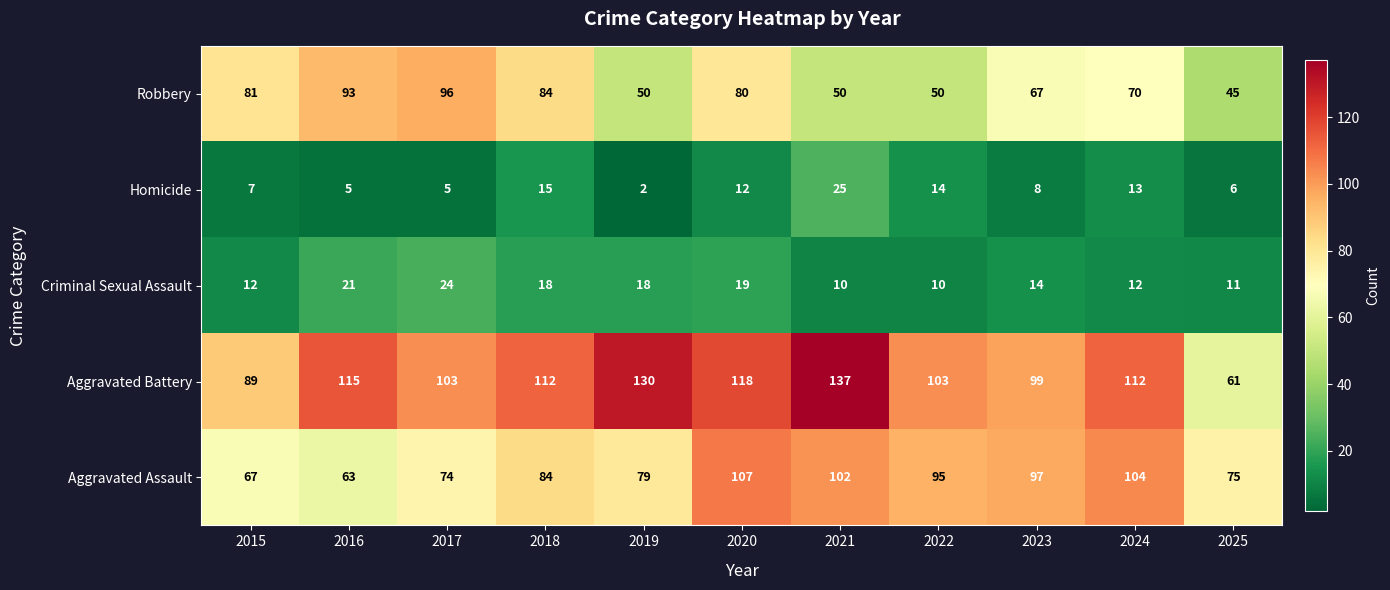

Is it true that Aggravated Battery equals 89 at 2015?

True